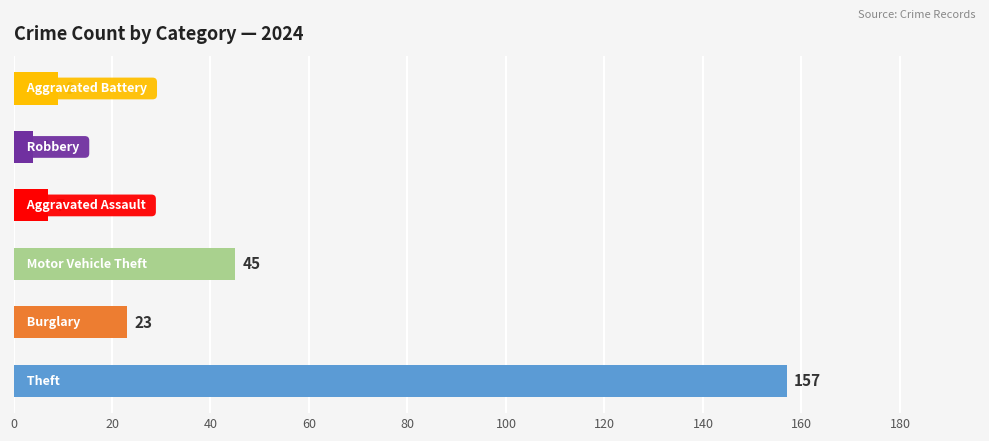

What is the smallest value displayed?

4